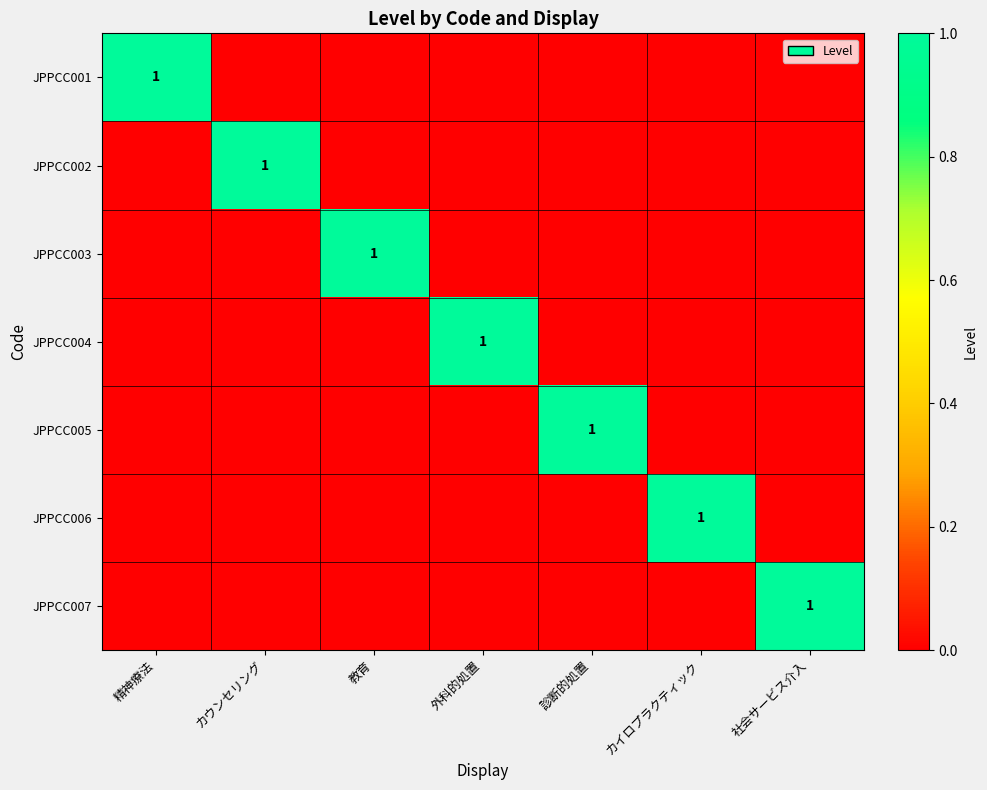

The value of JPPCC003 at 教育 is 1. True or false?

True